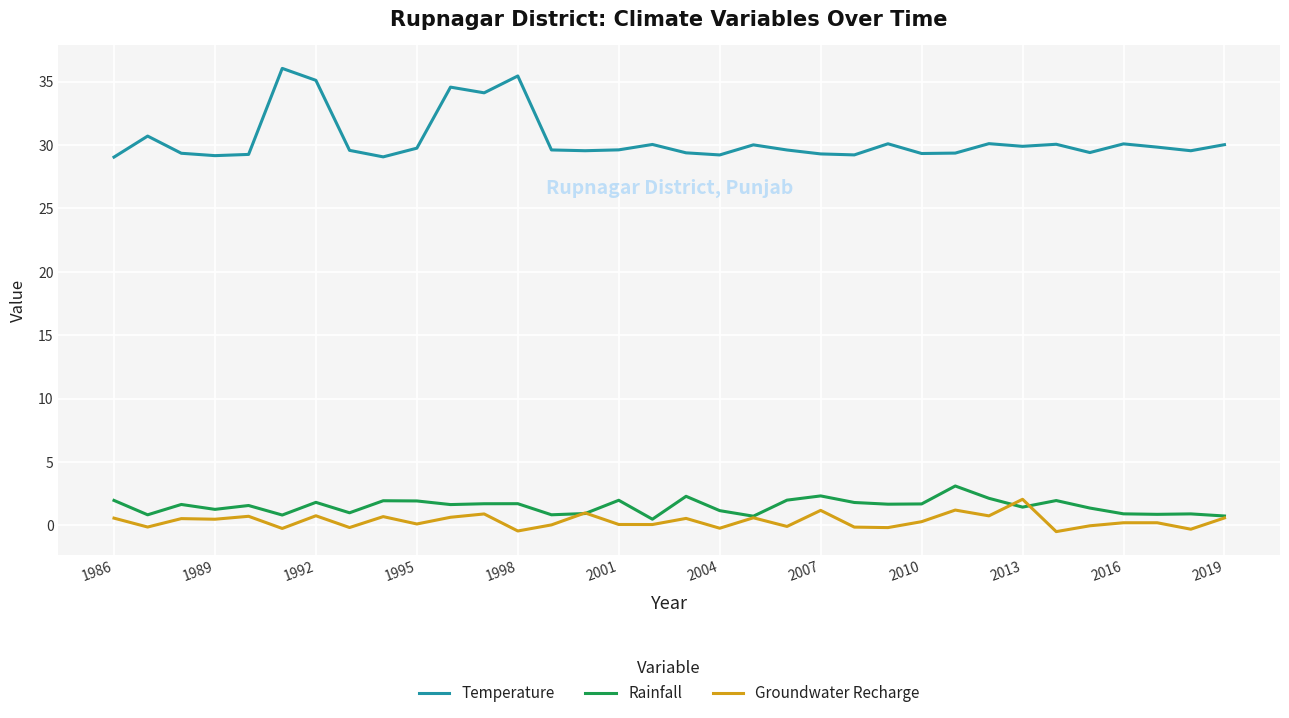

What are all the series names shown in the legend?

Temperature, Rainfall, Groundwater Recharge